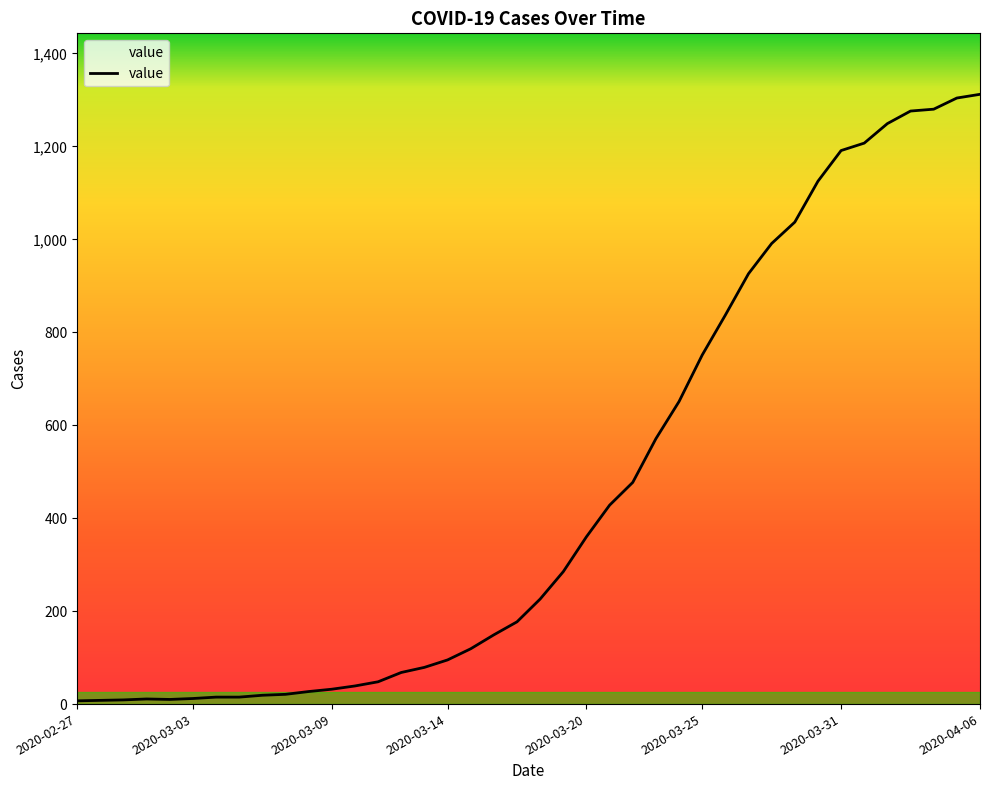

What is the difference between the maximum and minimum values?

1305